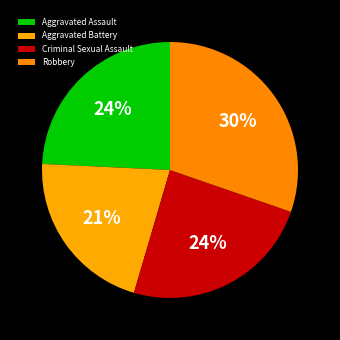

Which slice is the smallest?

Aggravated Battery